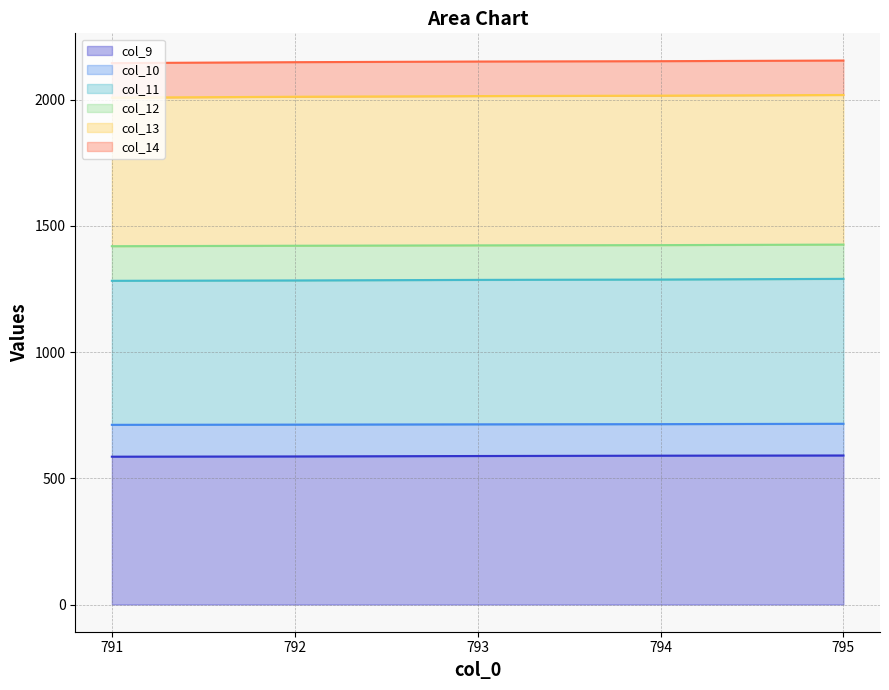

Which category has the highest value in the col_9 series?

795